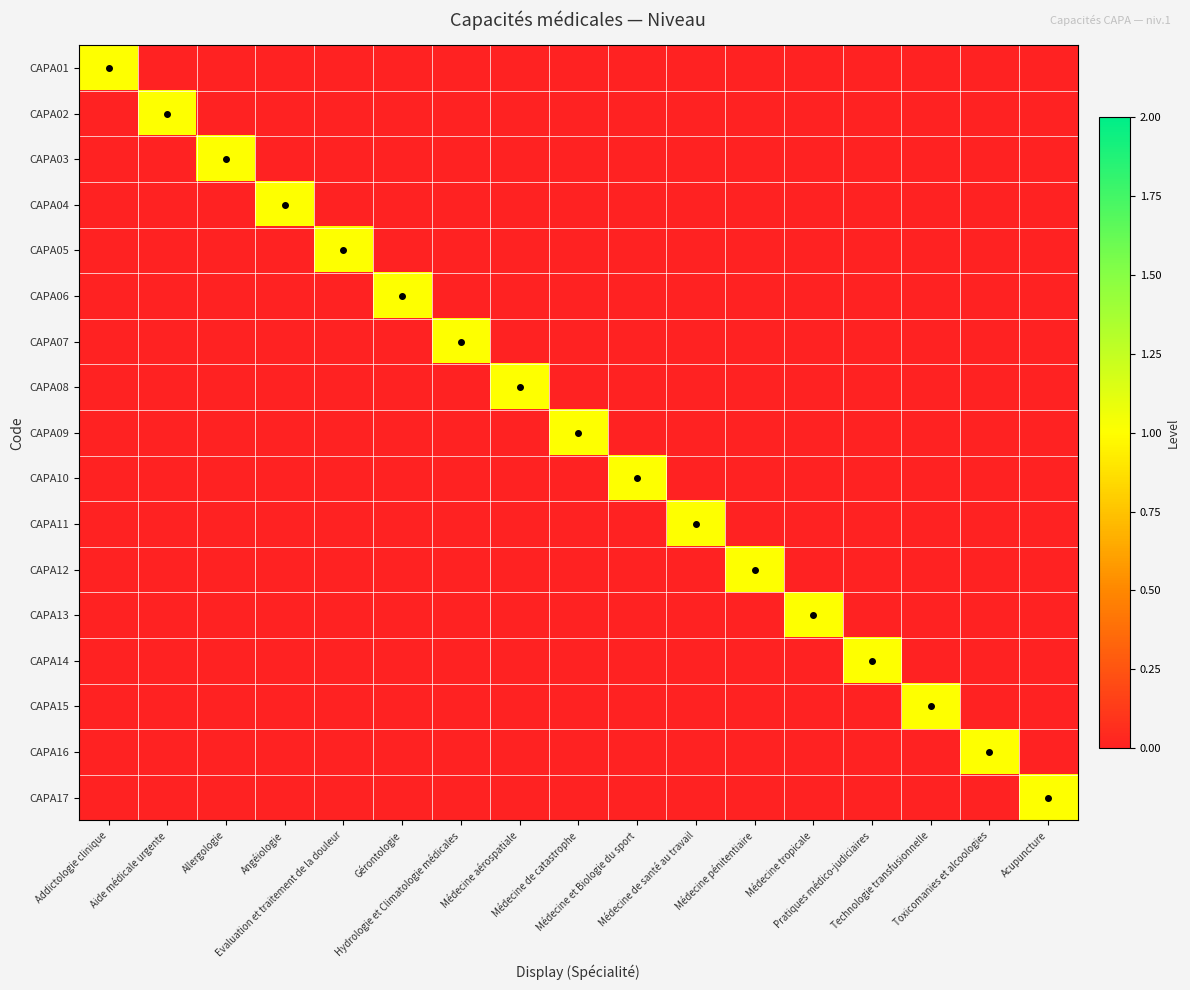

Rank the series at Technologie transfusionnelle from lowest to highest value.

CAPA01, CAPA02, CAPA03, CAPA04, CAPA05, CAPA06, CAPA07, CAPA08, CAPA09, CAPA10, CAPA11, CAPA12, CAPA13, CAPA14, CAPA16, CAPA17, CAPA15